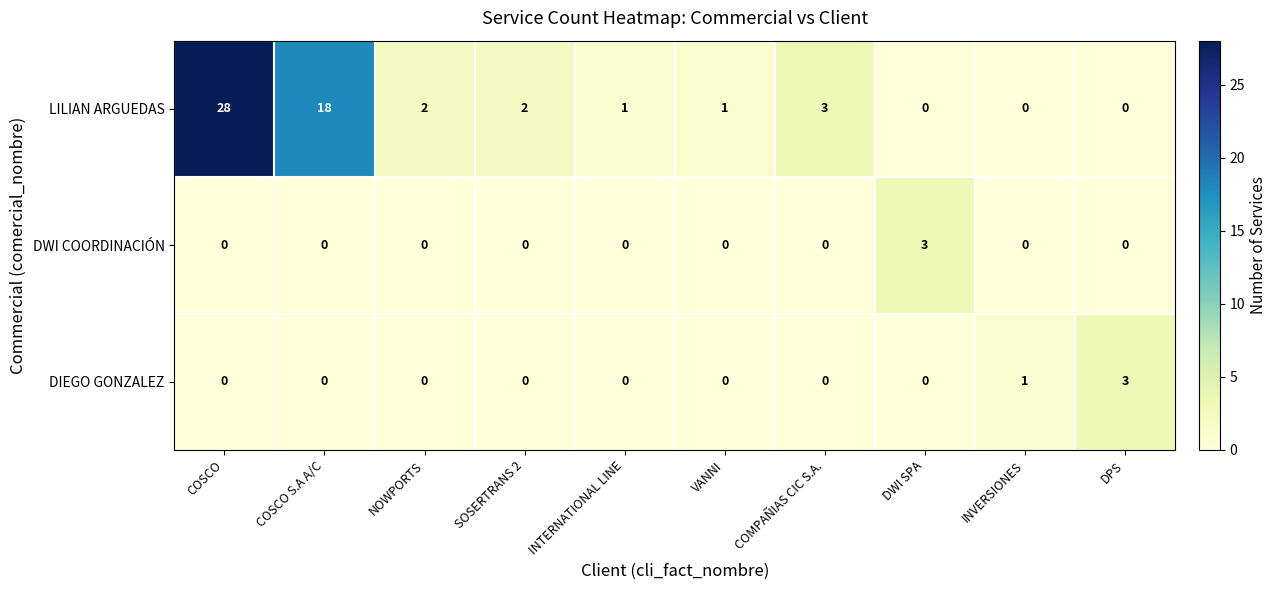

Which series has the widest spread of values?

LILIAN ARGUEDAS